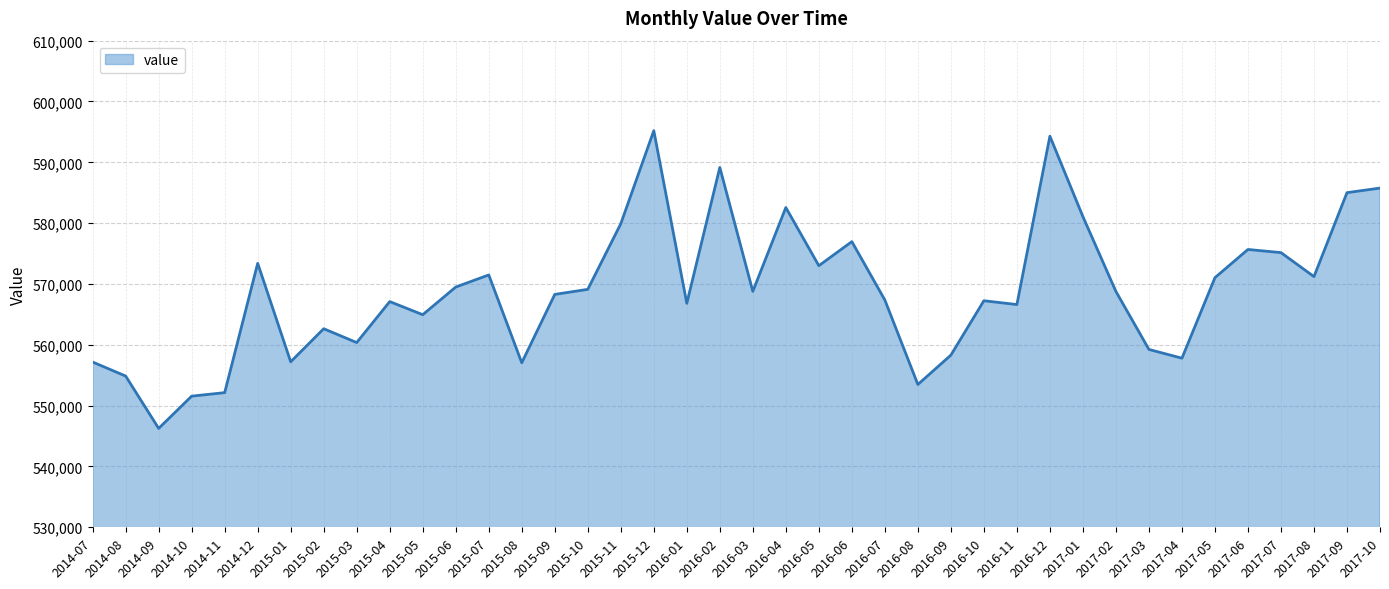

Which label corresponds to the largest value in the chart?

2015-12